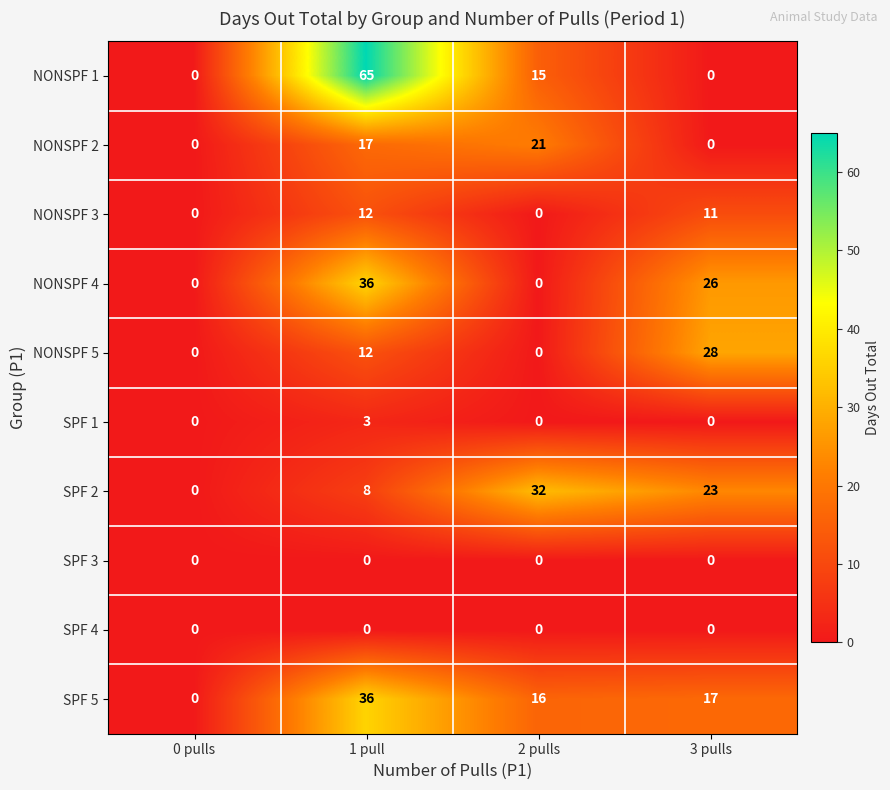

How many positive values does the SPF 1 series have?

1